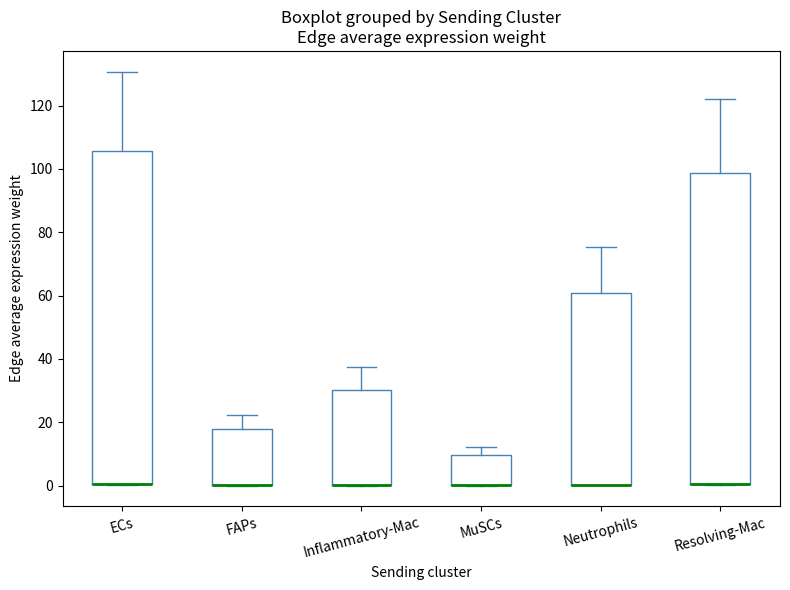

Reading left to right, transcribe this box plot: for each box, give where its median line is, the range the box spans, and where its two whiskers end, as read against the y-axis. The values are not printed on the chart, so give them approximately, as read against the axis.

ECs: median 0 (drawn on the box's lower edge), box 0 to 106, whiskers 0 to 130
FAPs: median 0 (drawn on the box's lower edge), box 0 to 18, whiskers 0 to 22
Inflammatory-Mac: median 0 (drawn on the box's lower edge), box 0 to 30, whiskers 0 to 38
MuSCs: median 0 (drawn on the box's lower edge), box 0 to 10, whiskers 0 to 12
Neutrophils: median 0 (drawn on the box's lower edge), box 0 to 60, whiskers 0 to 76
Resolving-Mac: median 0 (drawn on the box's lower edge), box 0 to 98, whiskers 0 to 122